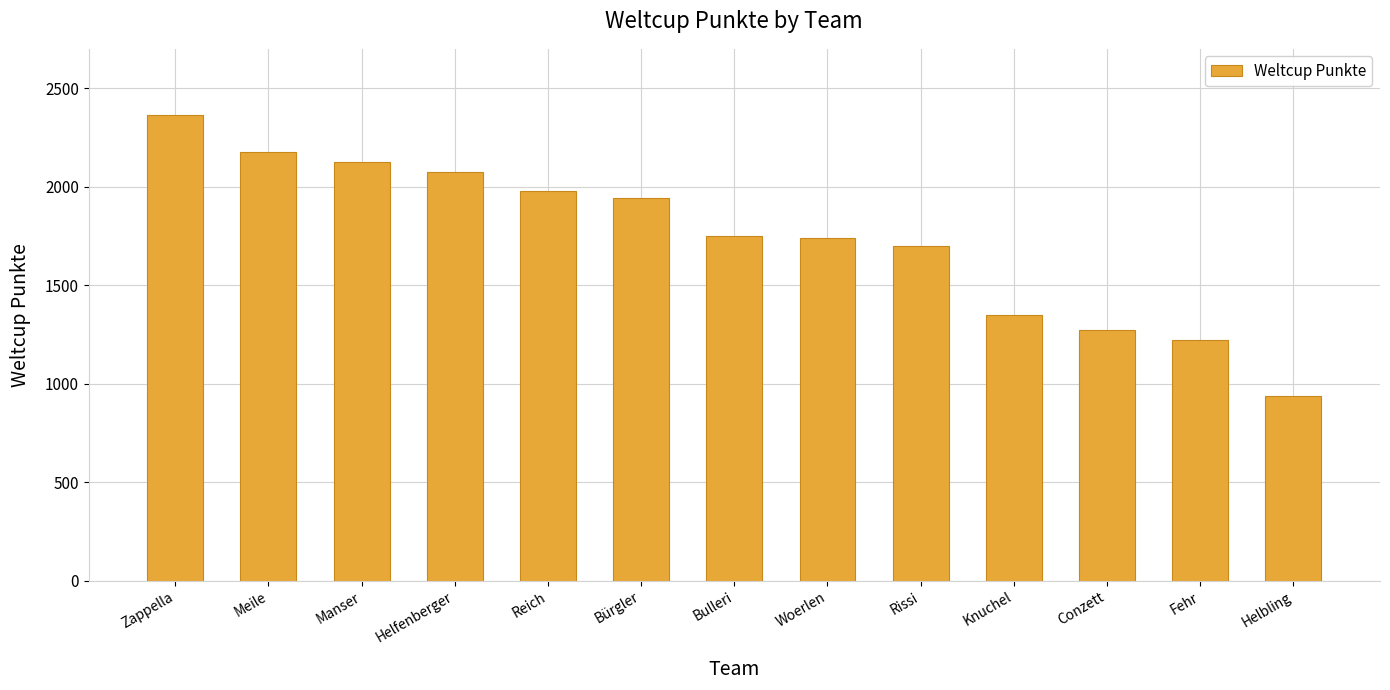

Is it true that the value at Bulleri is 1070?

False